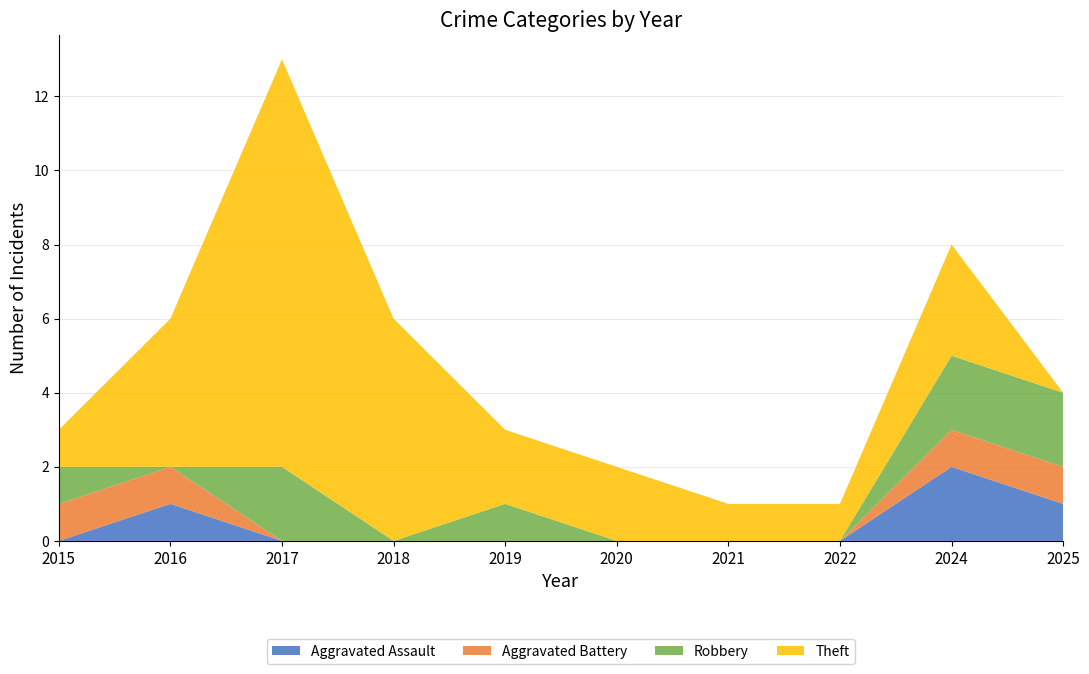

Reading right to left, list all the values displayed in this chart.

Aggravated Assault: 2025=1	2024=2	2022=0	2021=0	2020=0	2019=0	2018=0	2017=0	2016=1	2015=0
Aggravated Battery: 2025=1	2024=1	2022=0	2021=0	2020=0	2019=0	2018=0	2017=0	2016=1	2015=1
Robbery: 2025=2	2024=2	2022=0	2021=0	2020=0	2019=1	2018=0	2017=2	2016=0	2015=1
Theft: 2025=0	2024=3	2022=1	2021=1	2020=2	2019=2	2018=6	2017=11	2016=4	2015=1